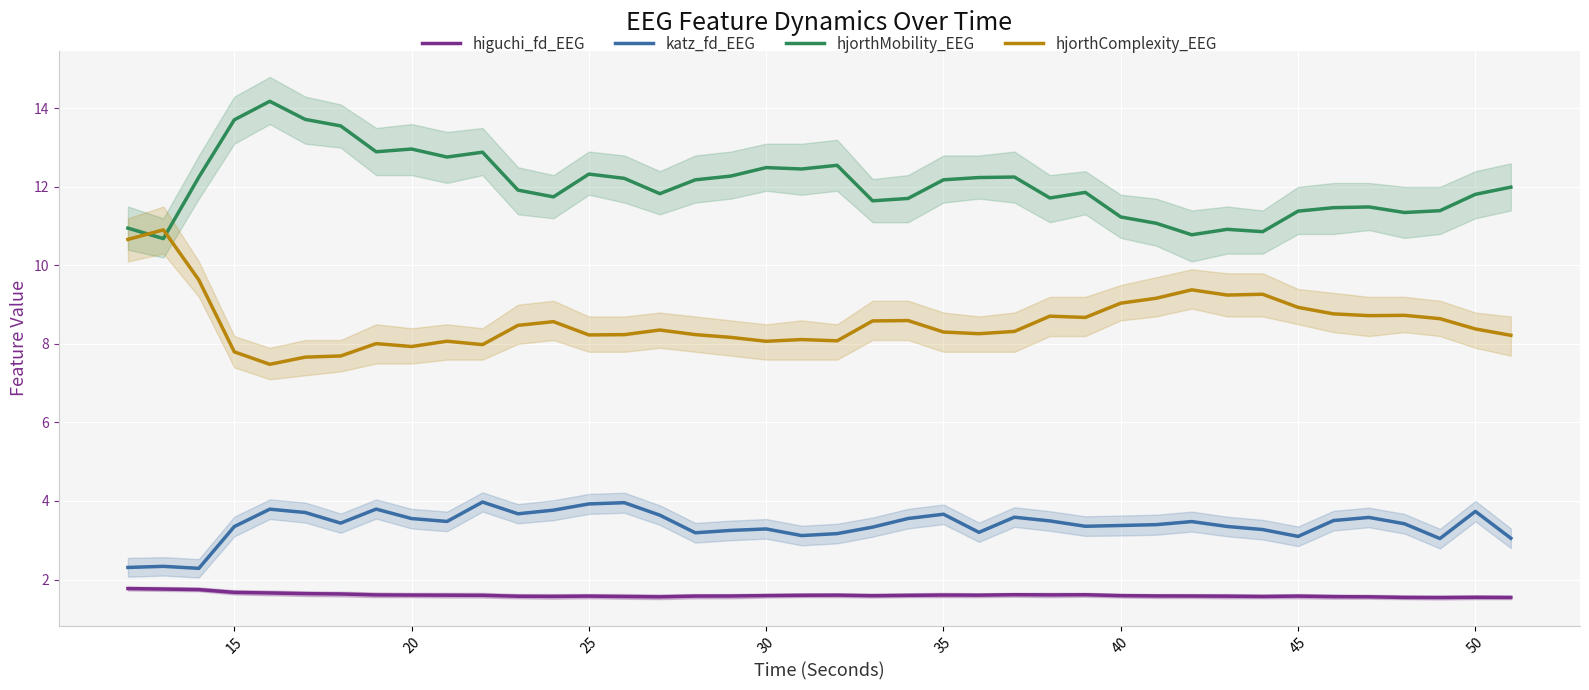

True or false: katz_fd_EEG and hjorthComplexity_EEG intersect in this chart.

False